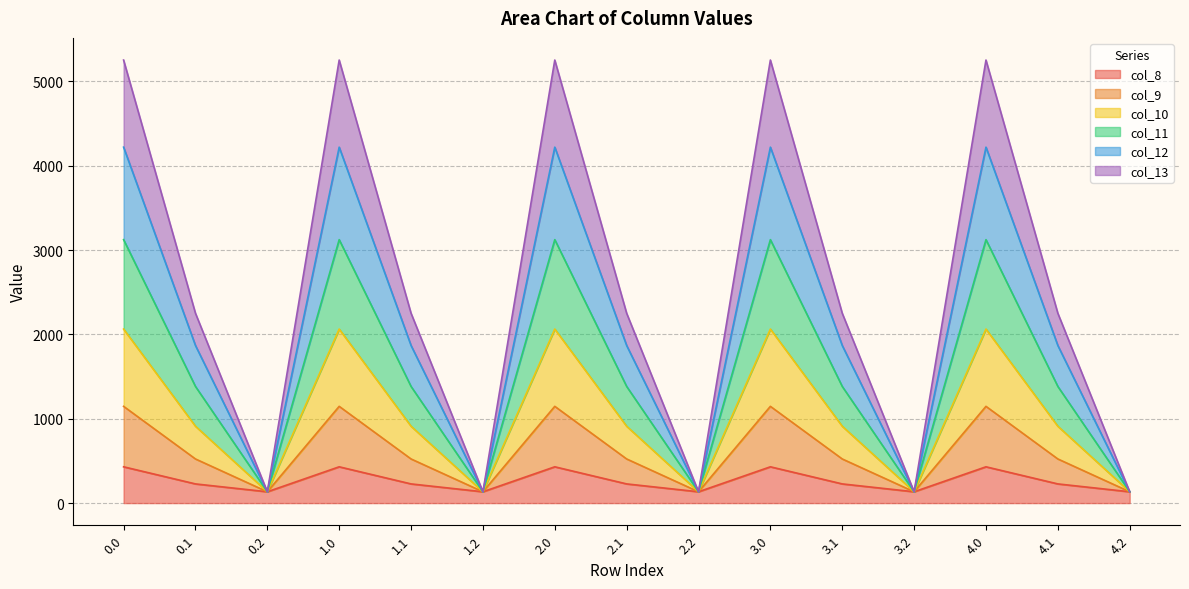

What is the lowest value of the col_8 series?

134.2